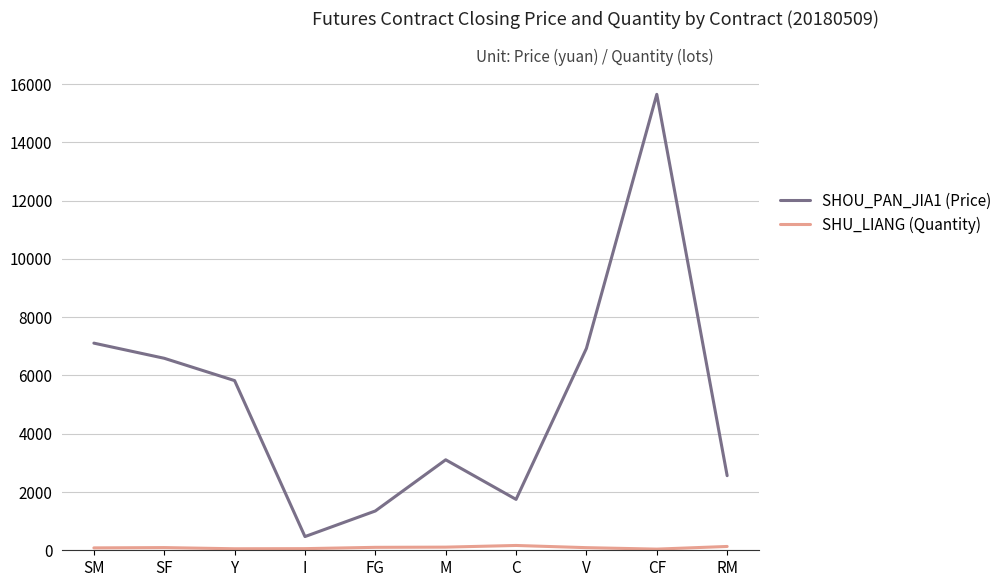

Is it true that SHOU_PAN_JIA1 (Price) equals 2558 at Y?

False